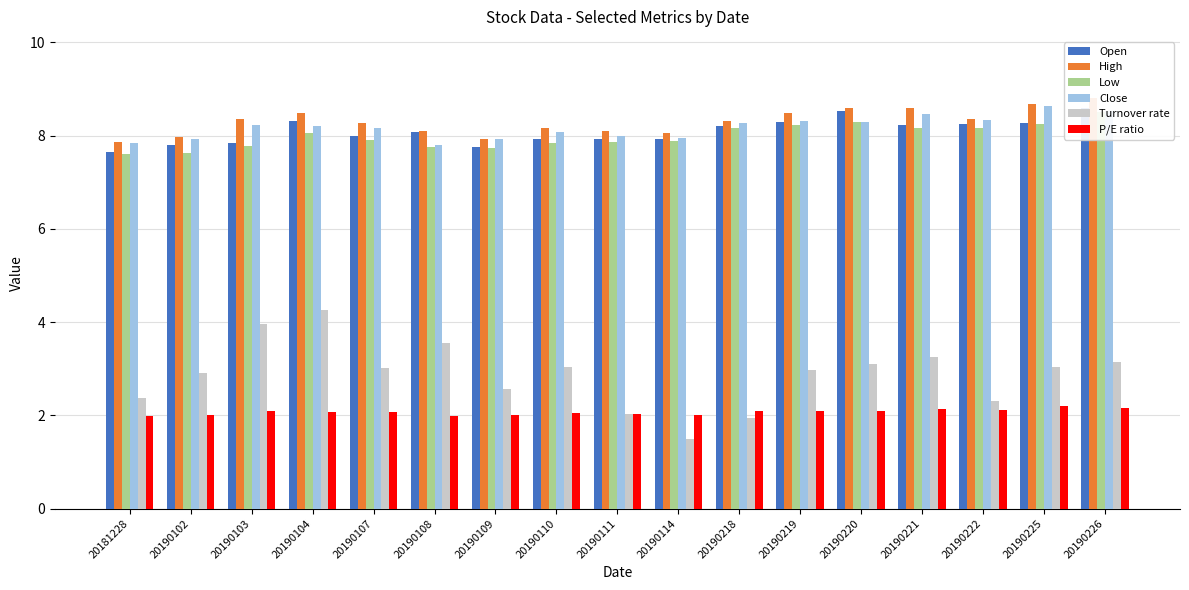

The value of Turnover rate at 20190103 is 6.1. True or false?

False